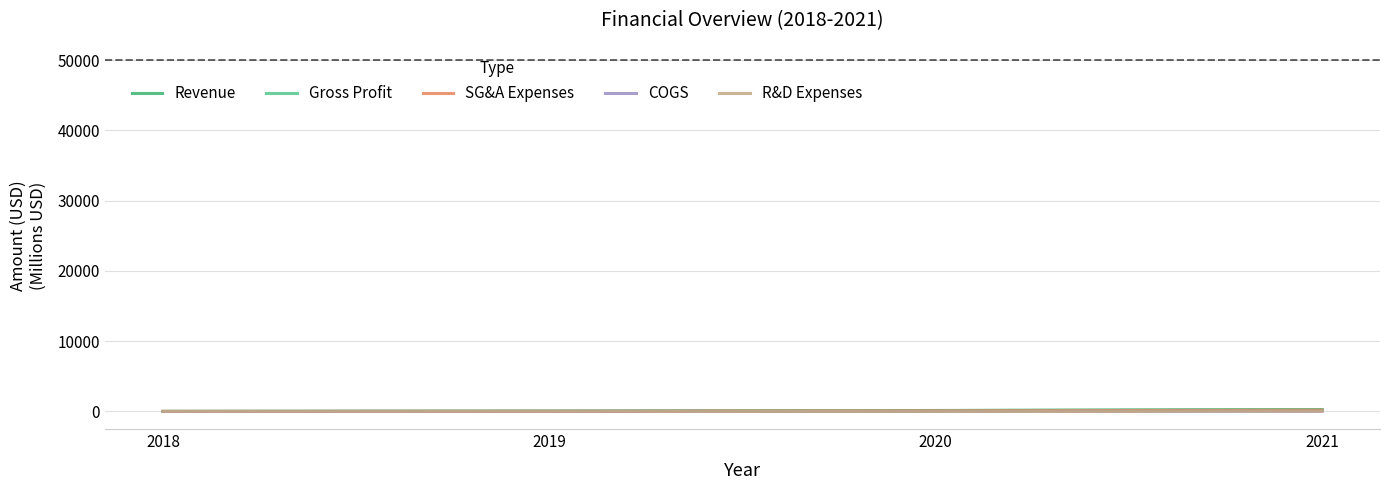

Which series has the largest total across all categories?

Revenue